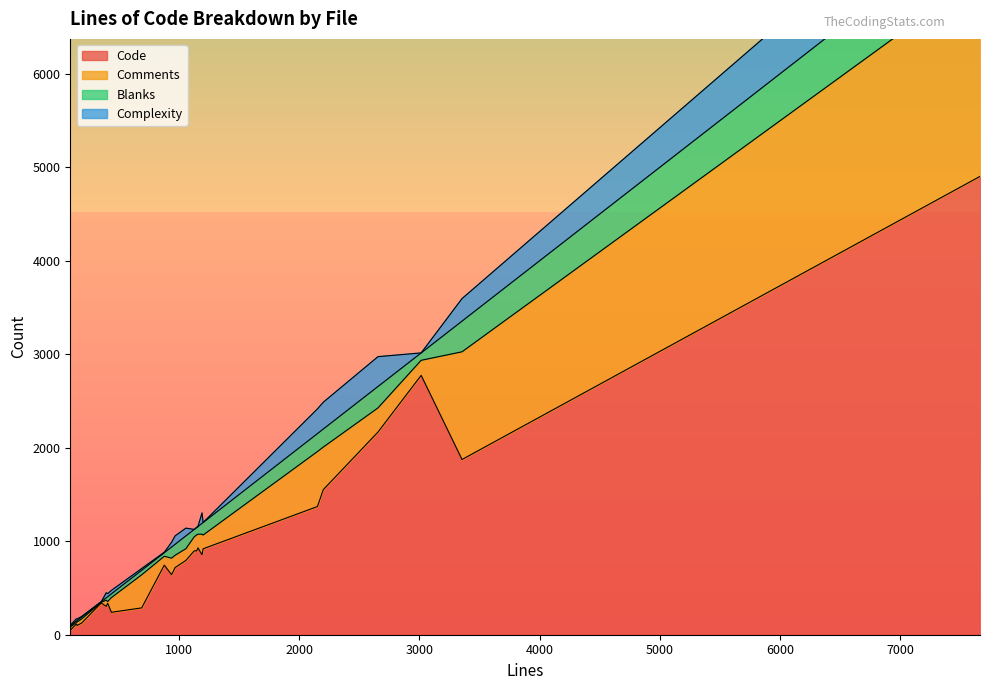

Does the chart display data point markers on the line(s)?

No